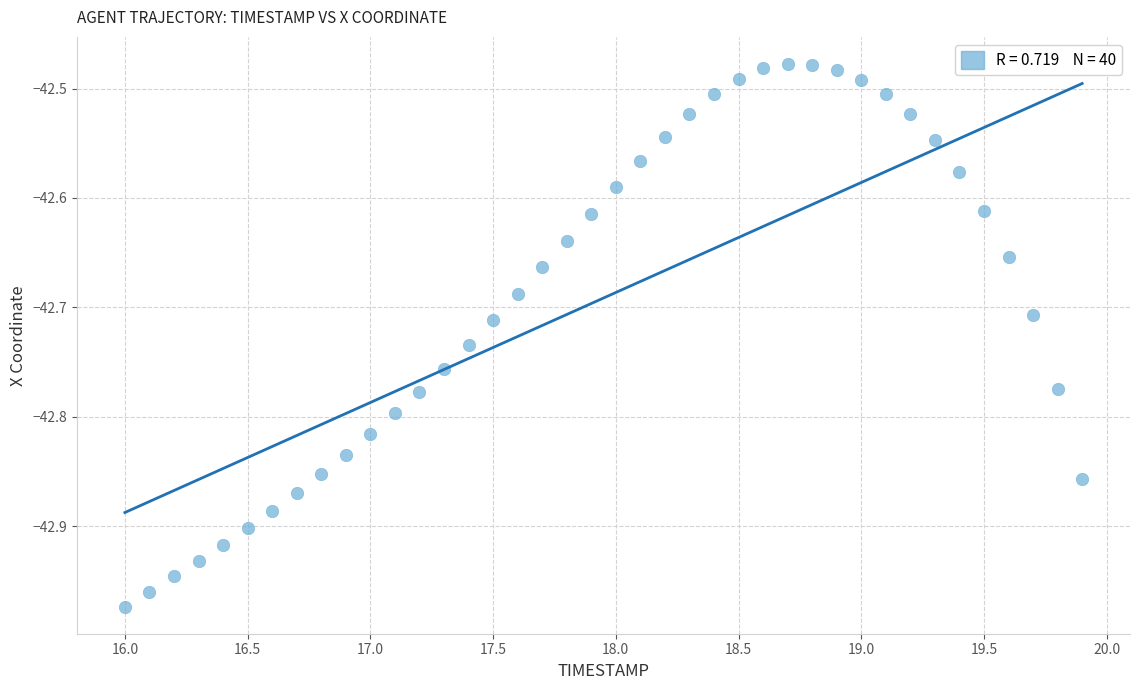

What is the range of Y values (max minus min)?

0.5